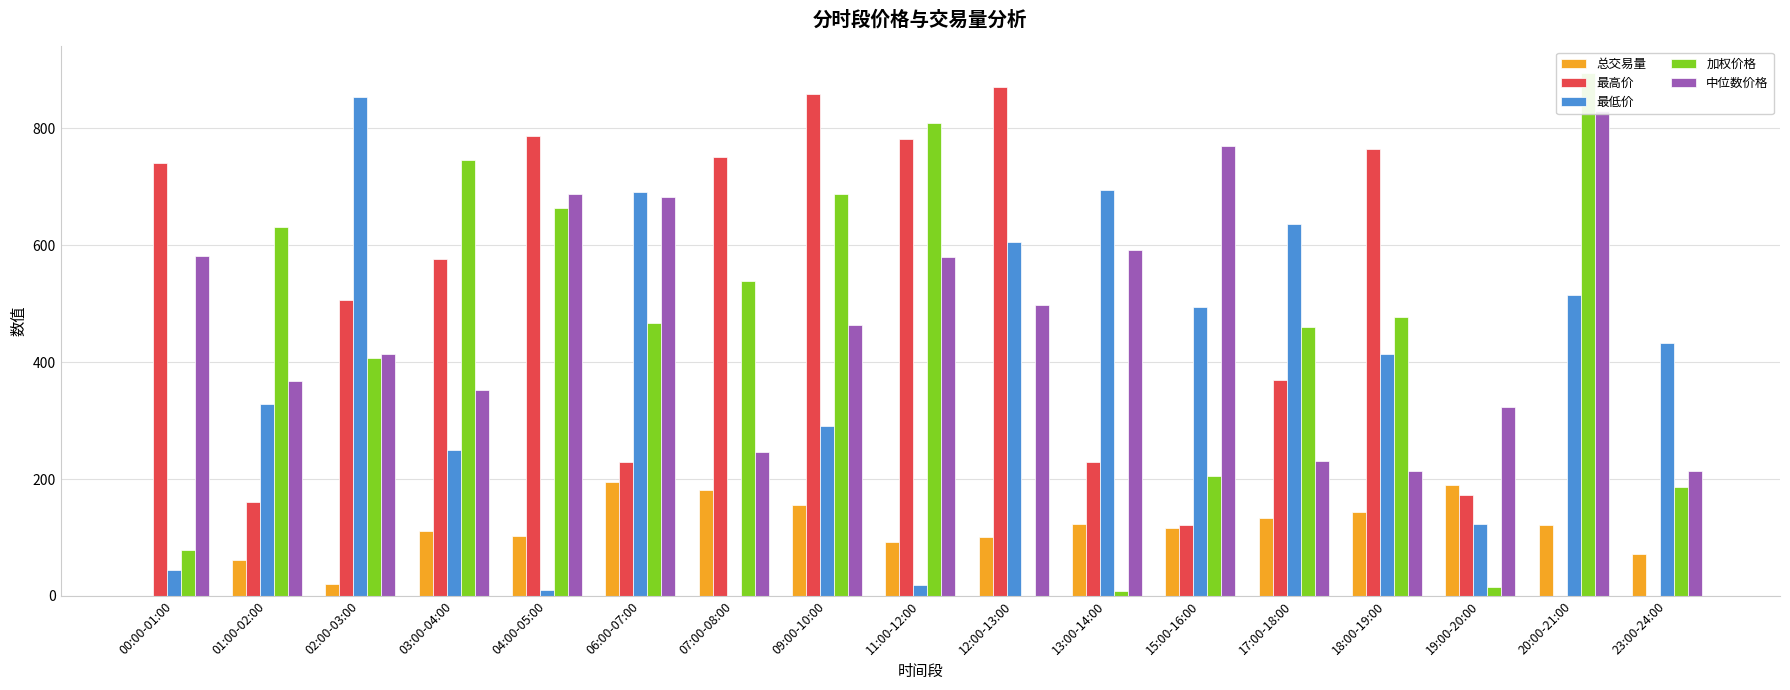

Which series has the largest total across all categories?

中位数价格